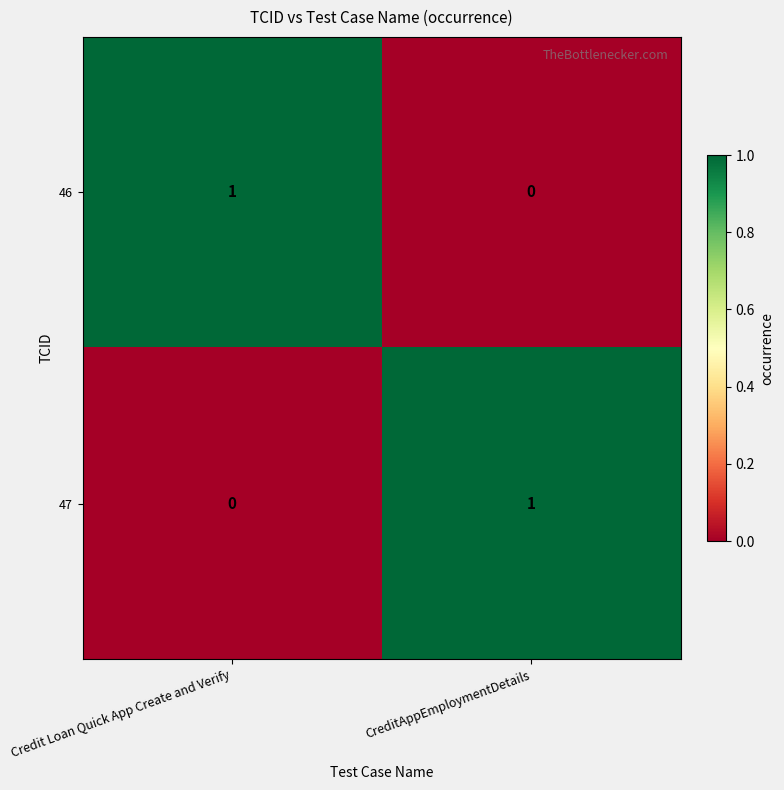

List the labels in order of 46 value, largest first.

Credit Loan Quick App Create and Verify, CreditAppEmploymentDetails